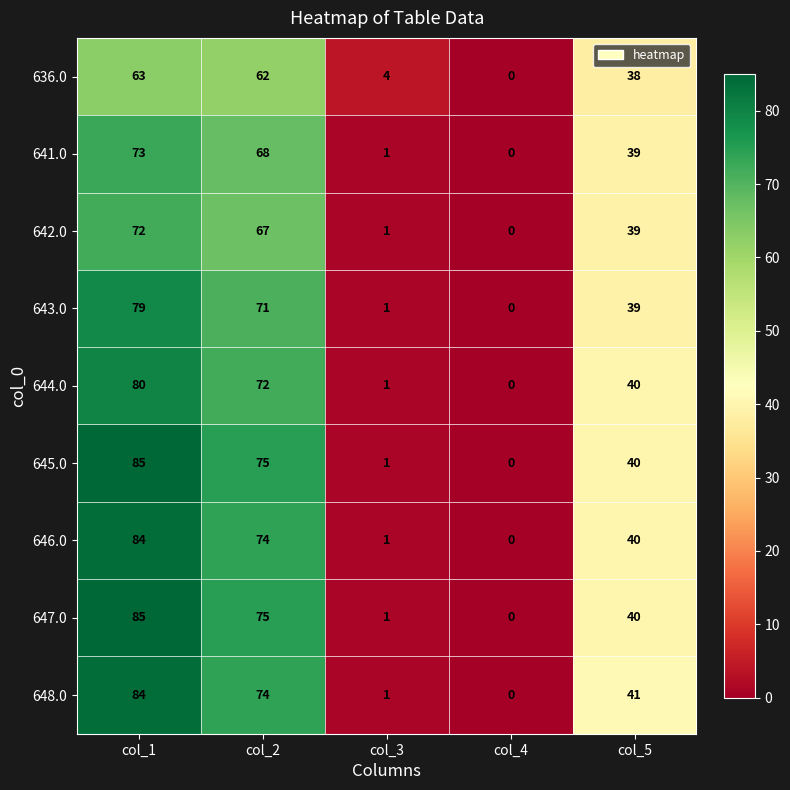

Is it true that 645.0 equals 98 at col_2?

False